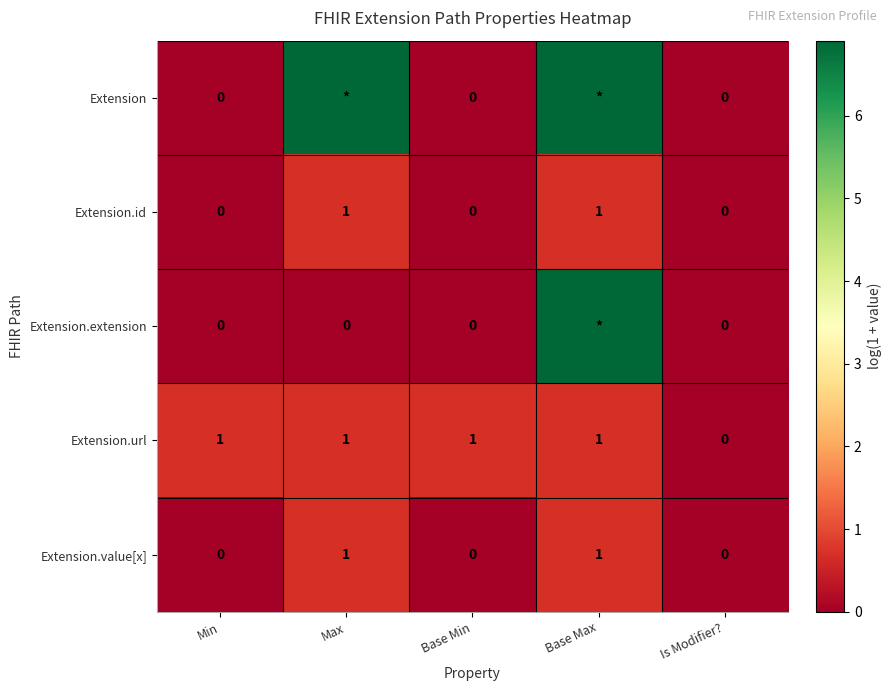

Where is Extension.url nearest to the value 0?

Is Modifier?